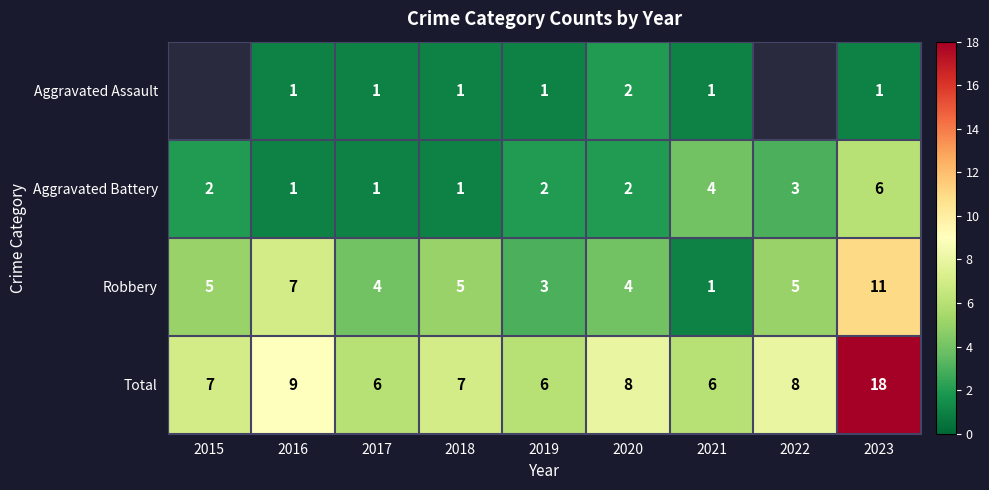

Which label corresponds to the smallest value in the chart?

2016